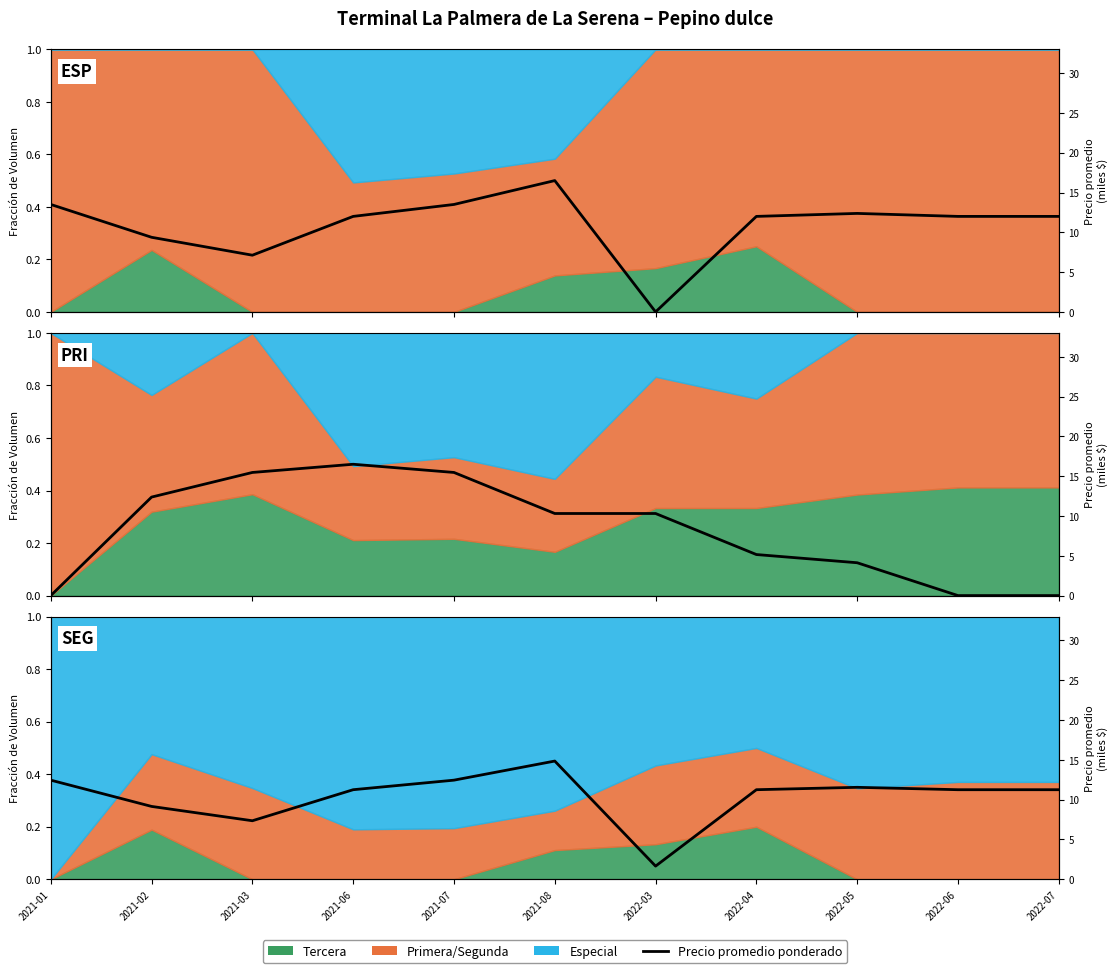

Where does the data first go above 11?

2021-01